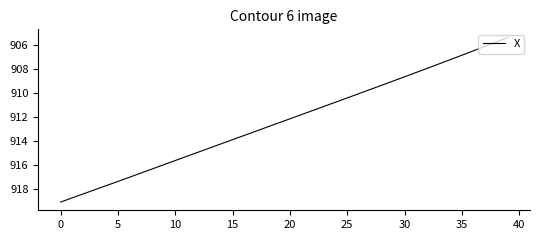

What is the difference between the maximum and minimum values?

13.7